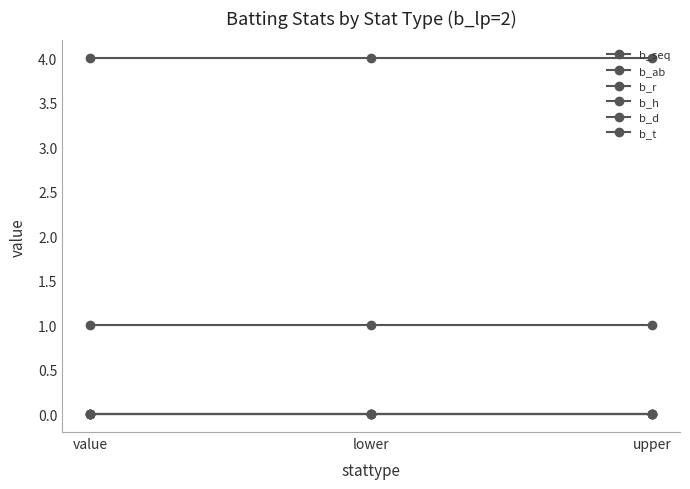

Does the chart have visible grid lines?

No